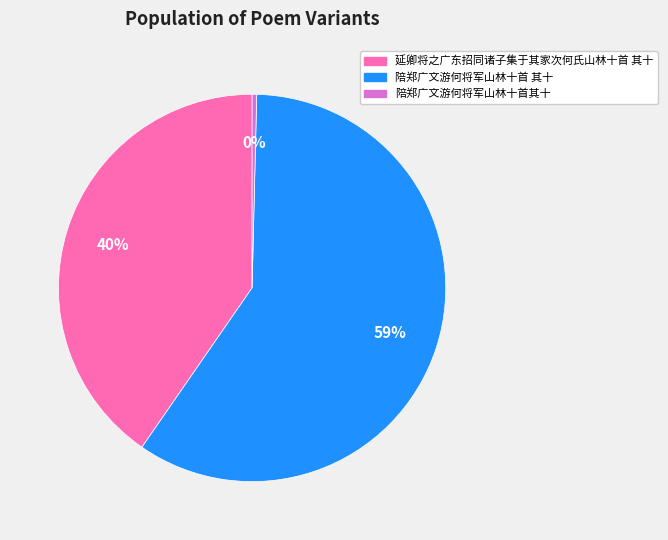

True or false: 延卿将之广东招同诸子集于其家次何氏山林十首 其十 accounts for 50% of the total.

False